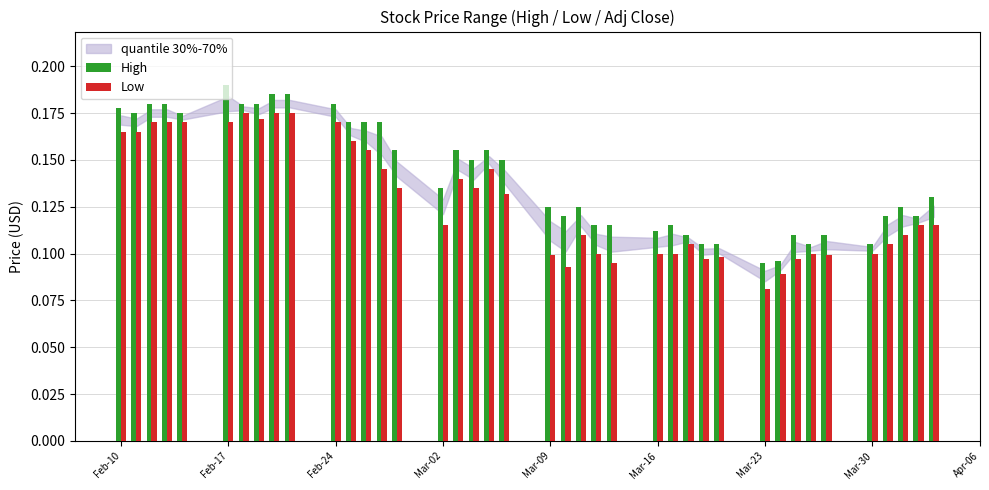

What is the sum of all High values?

5.7